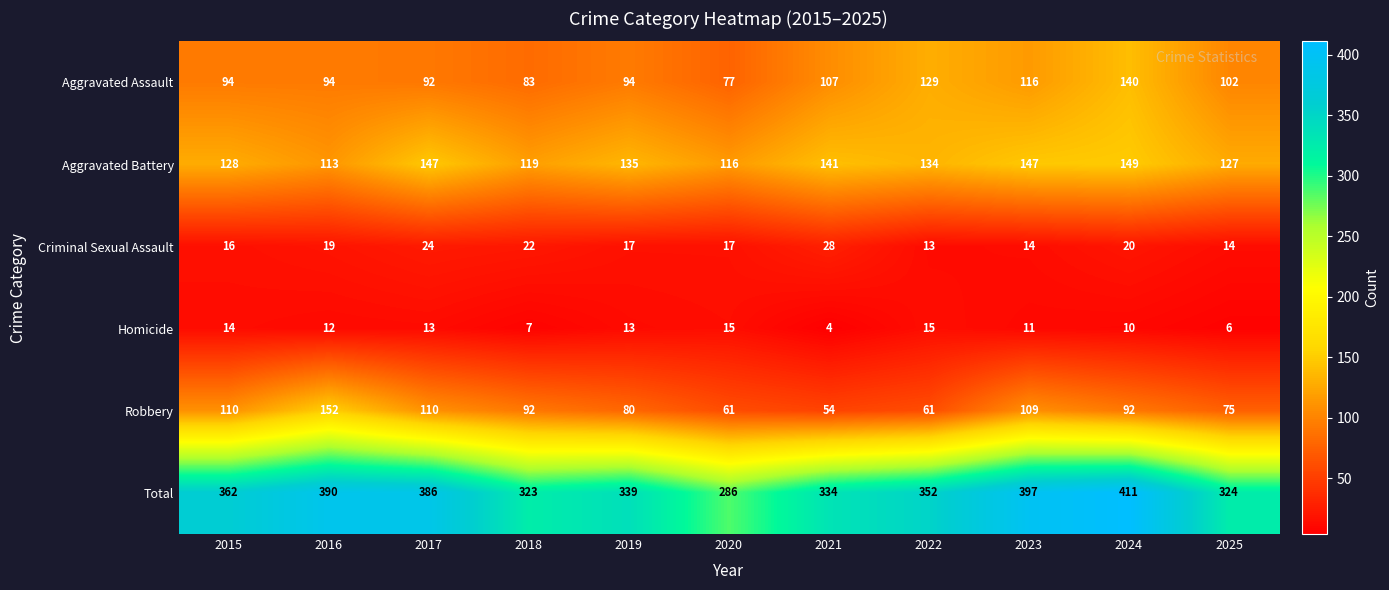

The value of Criminal Sexual Assault at 2016 is 30. True or false?

False